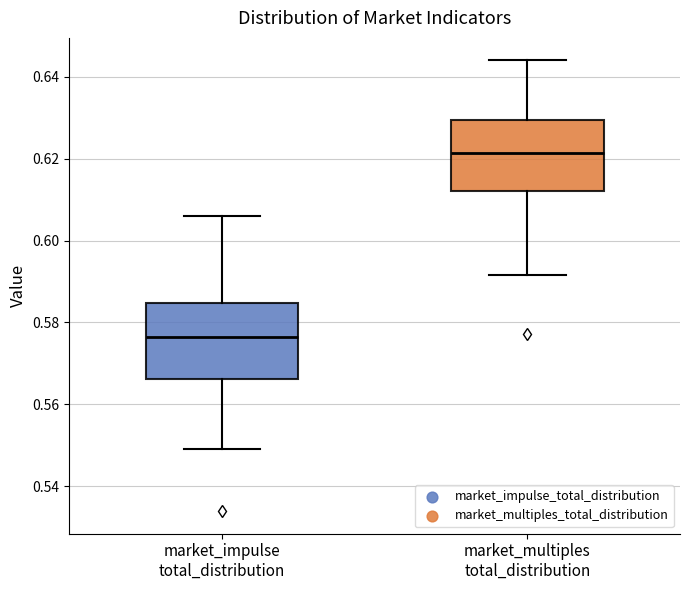

Where is the lower edge of the box for market_multiples total_distribution on the y-axis? The values are not printed on the chart, so give them approximately, as read against the axis.

0.612